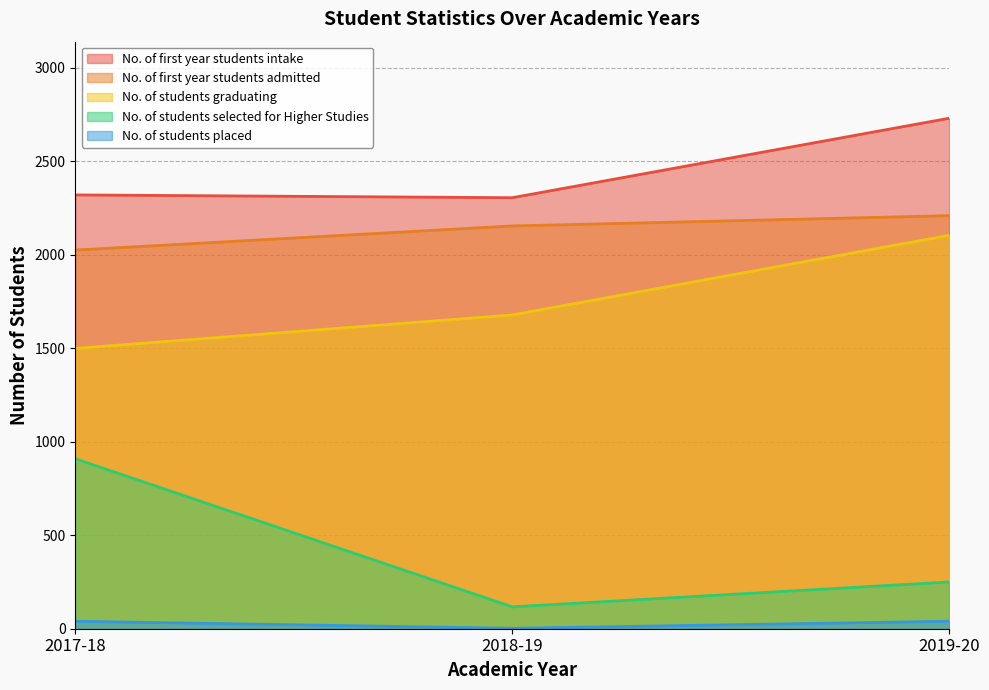

How many lines are shown in the chart?

5